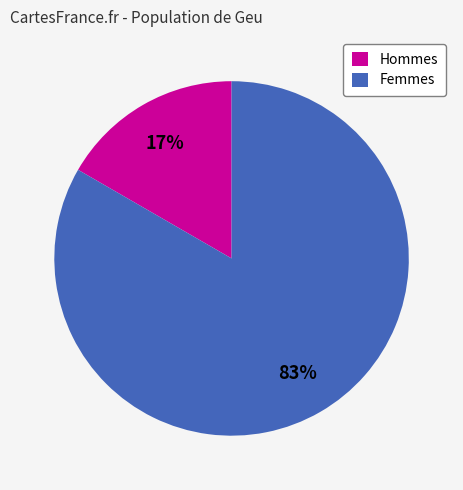

Which has a higher value, Femmes or Hommes?

Femmes